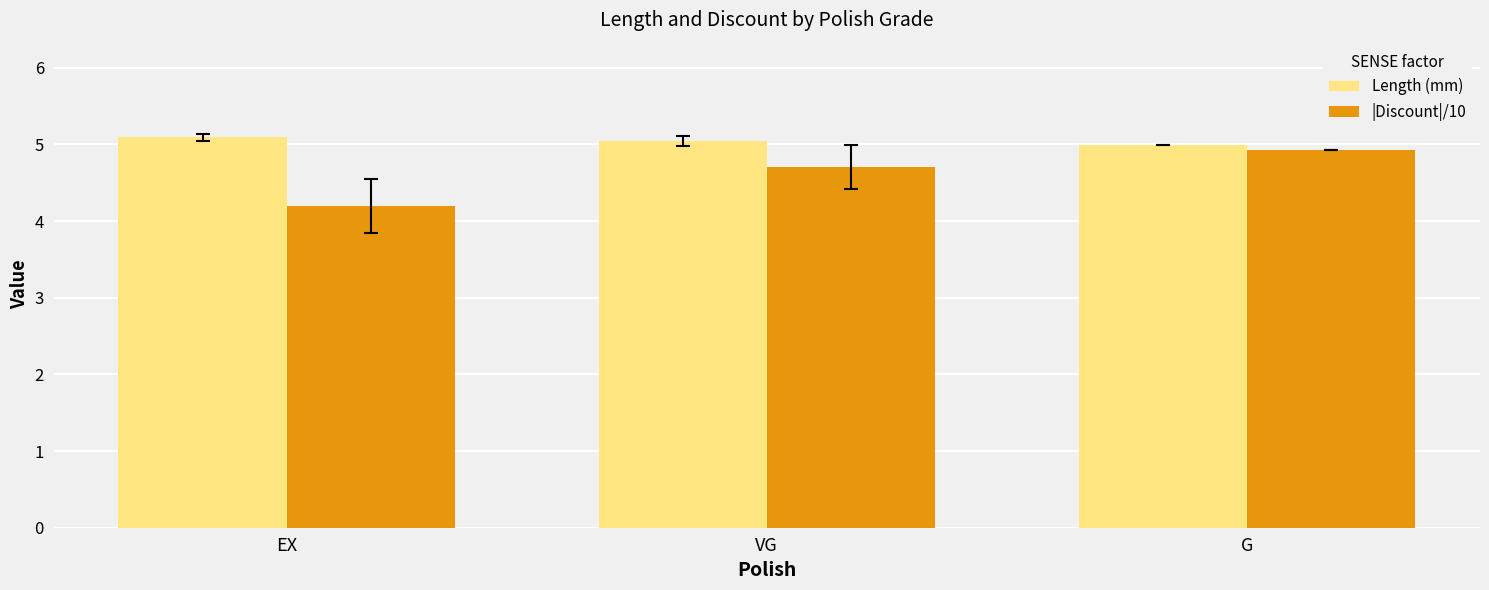

Reading left to right, what are all the values shown in this chart?

Length (mm): EX=5.1	VG=5.0	G=5.0
|Discount|/10: EX=4.2	VG=4.7	G=4.9